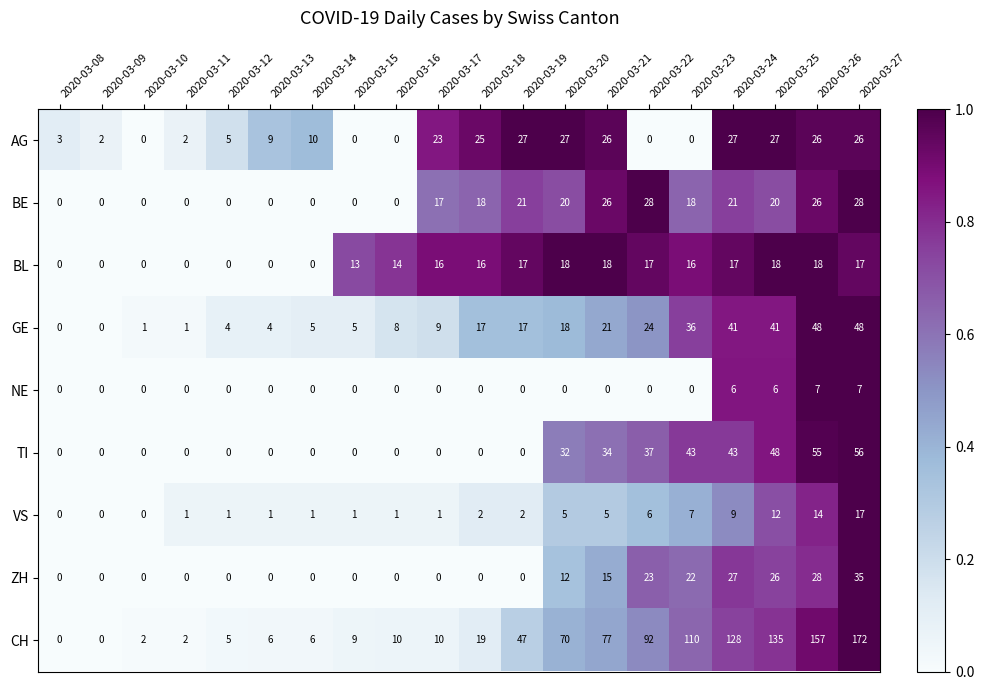

What is the sum of all GE values?

348